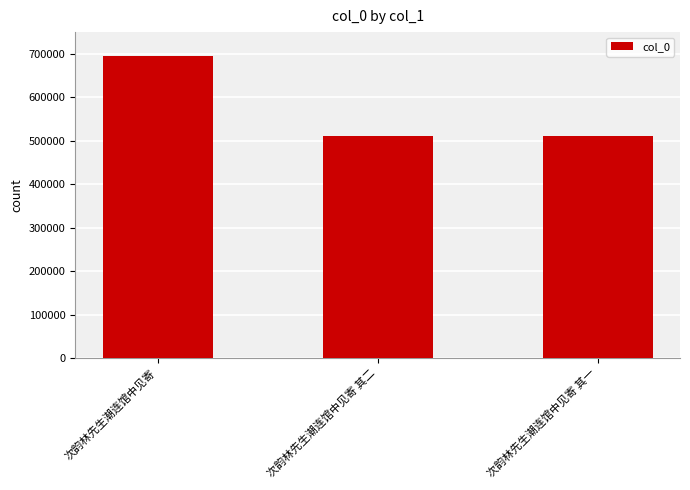

Are the bars grouped side by side (vs. stacked)?

No